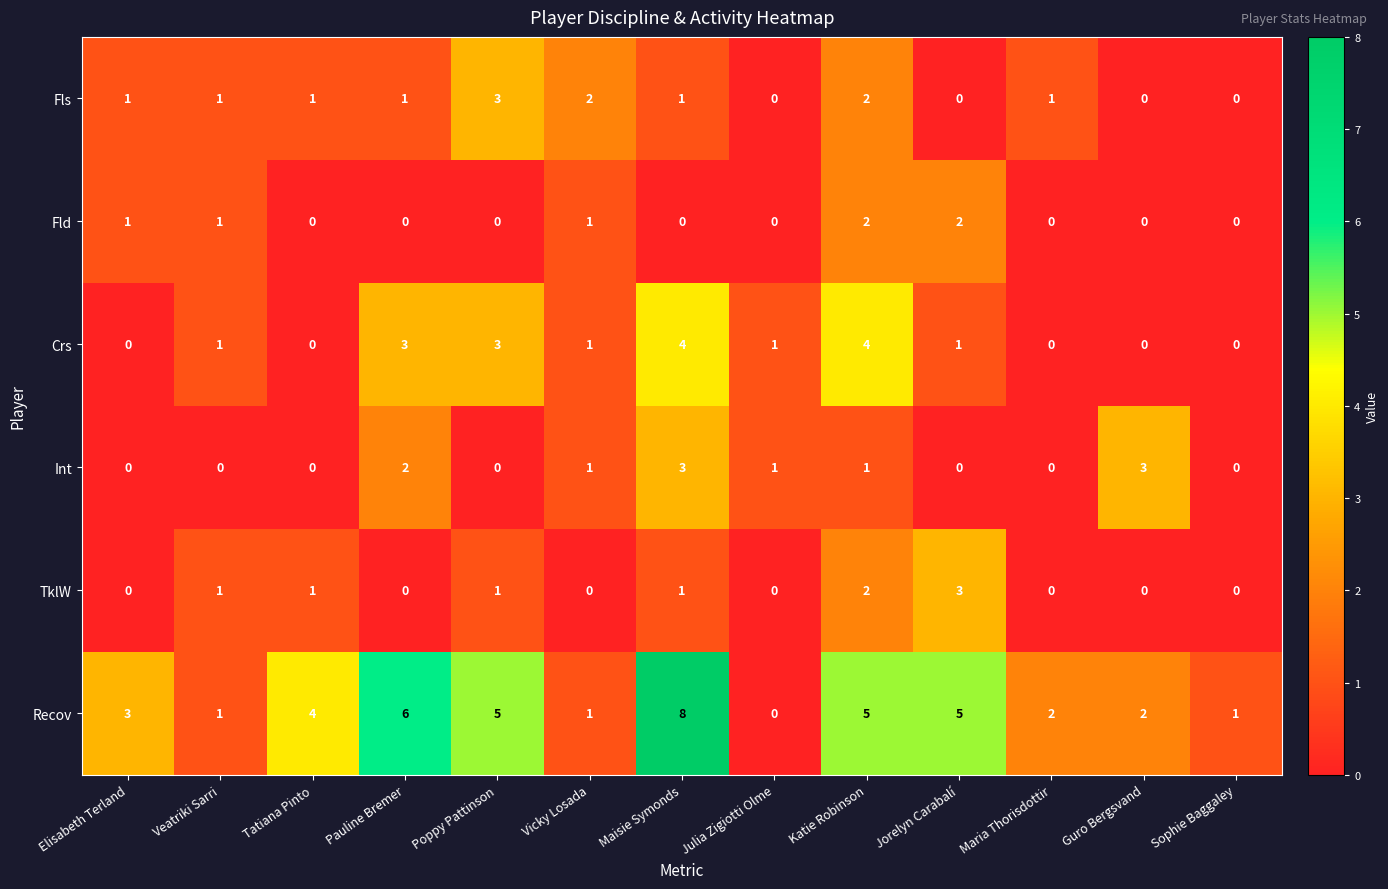

Count the number of categories in the chart.

13